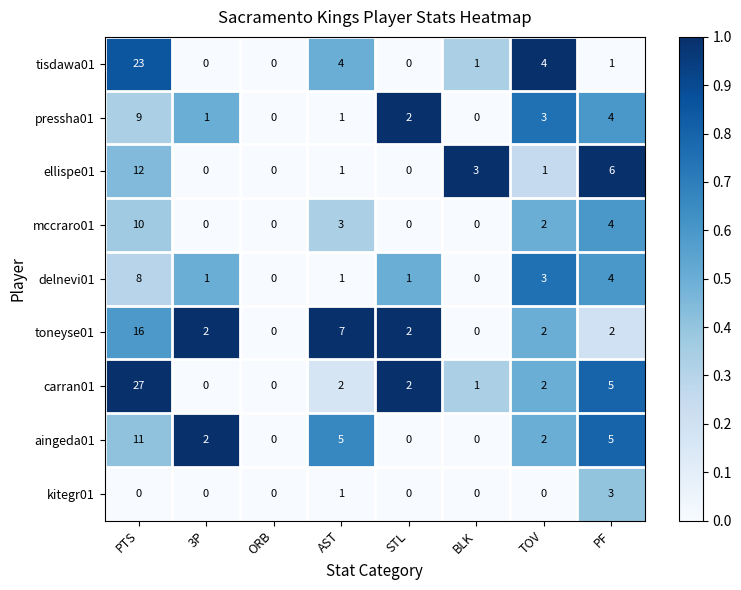

What is the difference between the maximum and second lowest values in the pressha01 series?

9